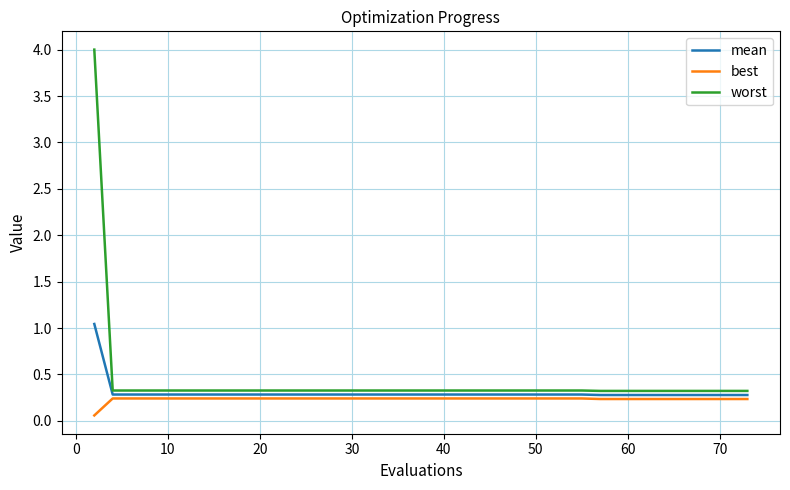

Rank the series by their maximum value, from highest to lowest.

worst, mean, best